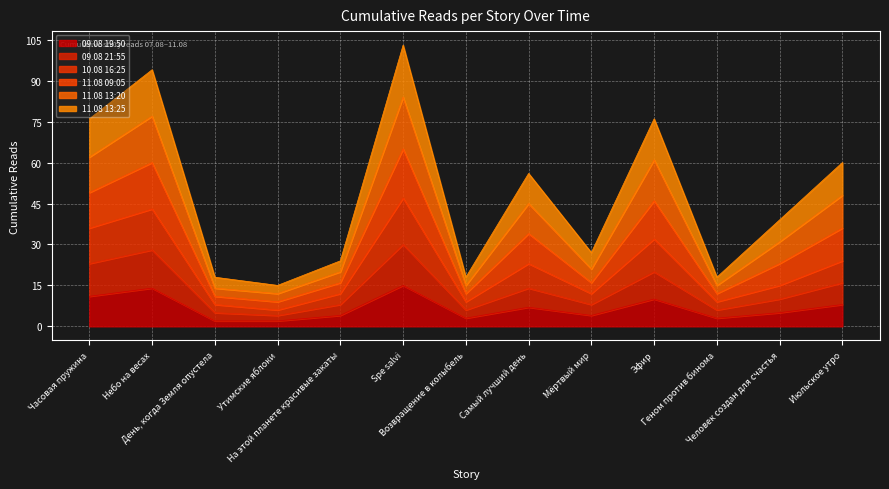

What is the value of the 10.08 16:25 point at the 1st from the left?

36